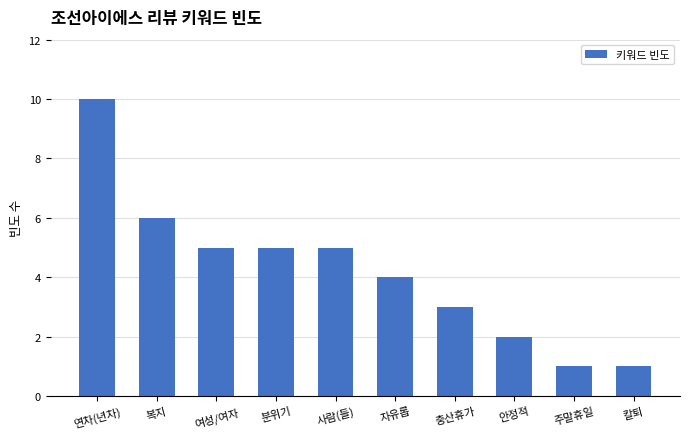

Reading right to left, transcribe all the data shown in this chart.

칼퇴=1	주말휴일=1	안정적=2	충산휴가=3	자유롭=4	사람(들)=5	분위기=5	여성/여자=5	복지=6	연차(년차)=10